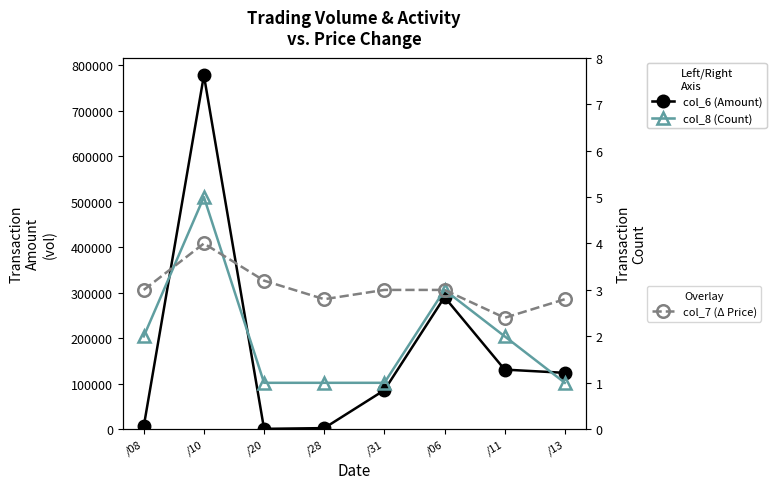

Is the value of col_7 (Δ Price ×10+3) at /11 greater than the value of col_8 (Count) at /11?

Yes